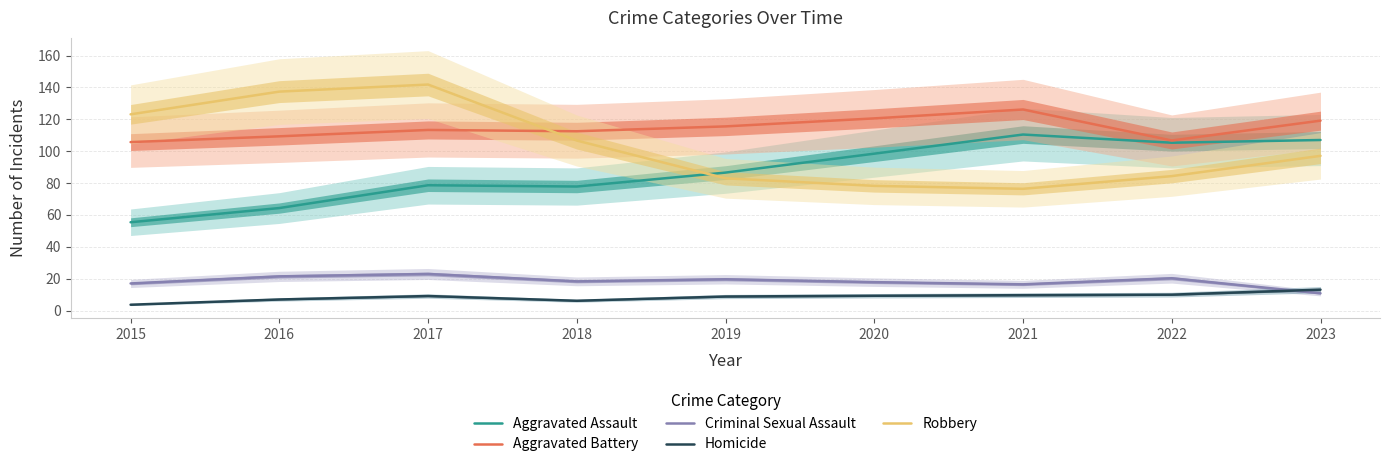

Is it true that Criminal Sexual Assault equals 17.0 at 2015?

True